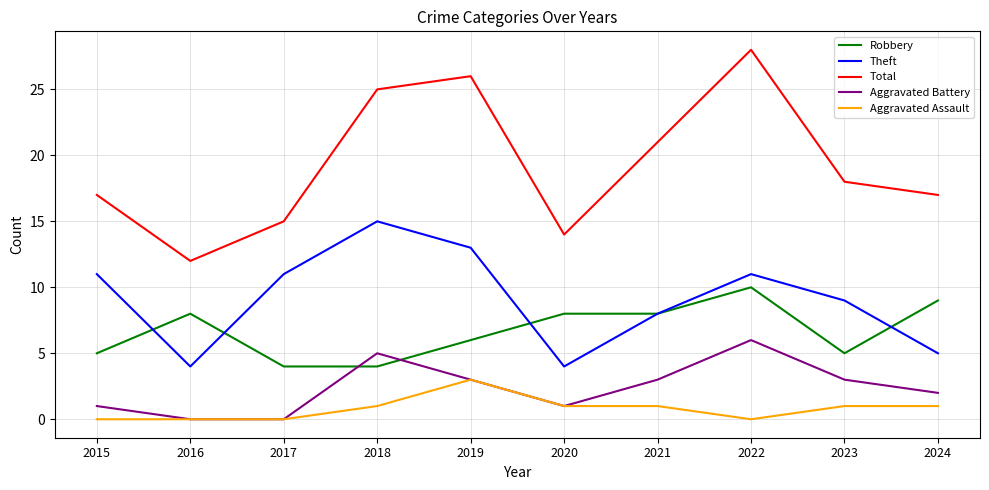

What is the difference between the Aggravated Assault values at 2015 and 2018?

1